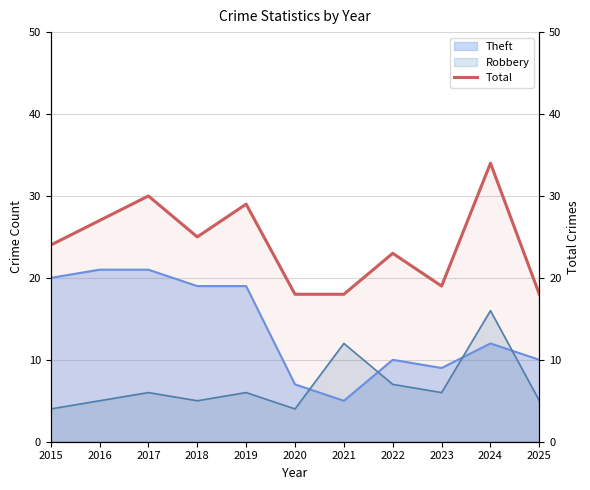

Rank the categories by value from lowest to highest.

2020, 2021, 2025, 2023, 2022, 2015, 2018, 2016, 2019, 2017, 2024